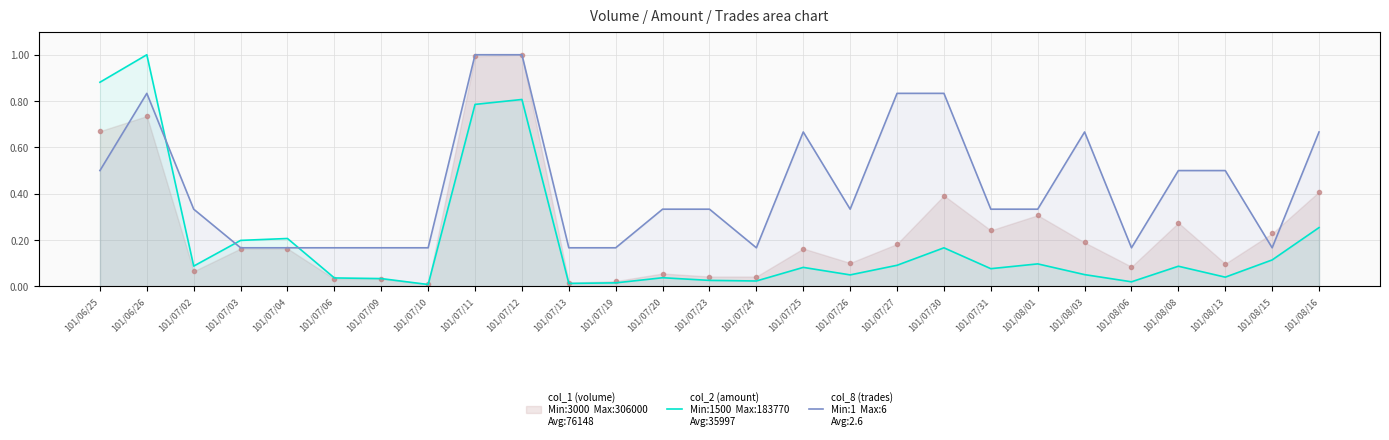

What is the approximate value of col_2 (amount) at 101/07/04?

0.2